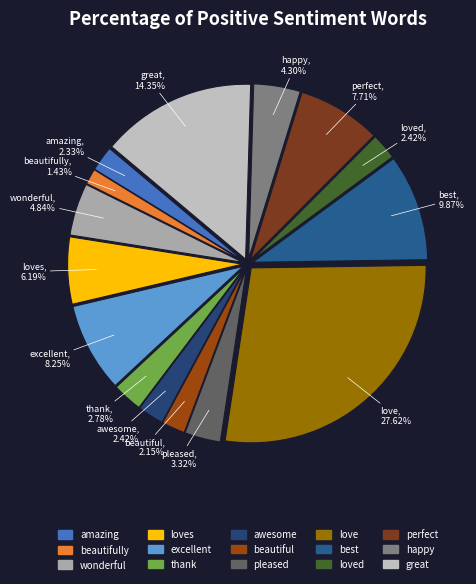

Is pleased the majority of the pie?

No